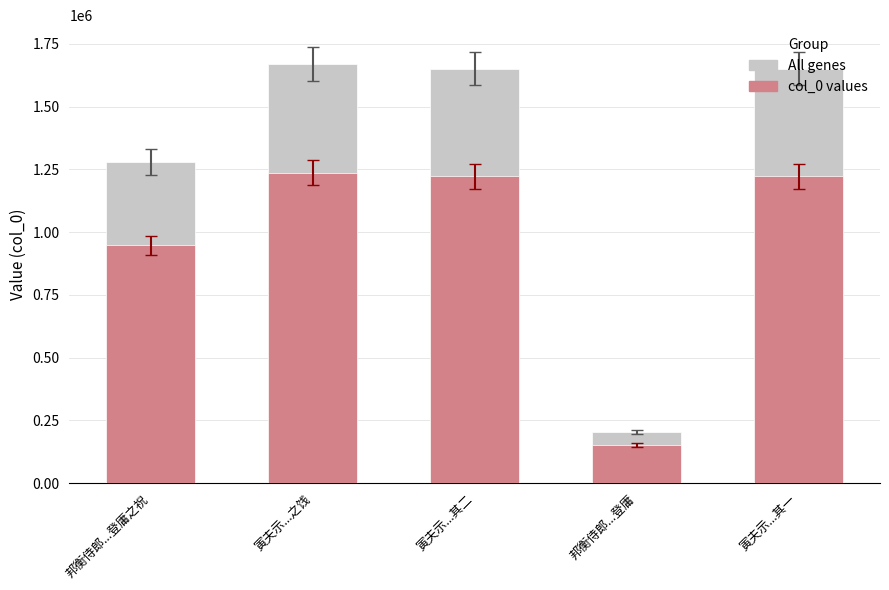

Is it true that col_0 values equals 1237523.0 at 寅夫示...之饯?

True